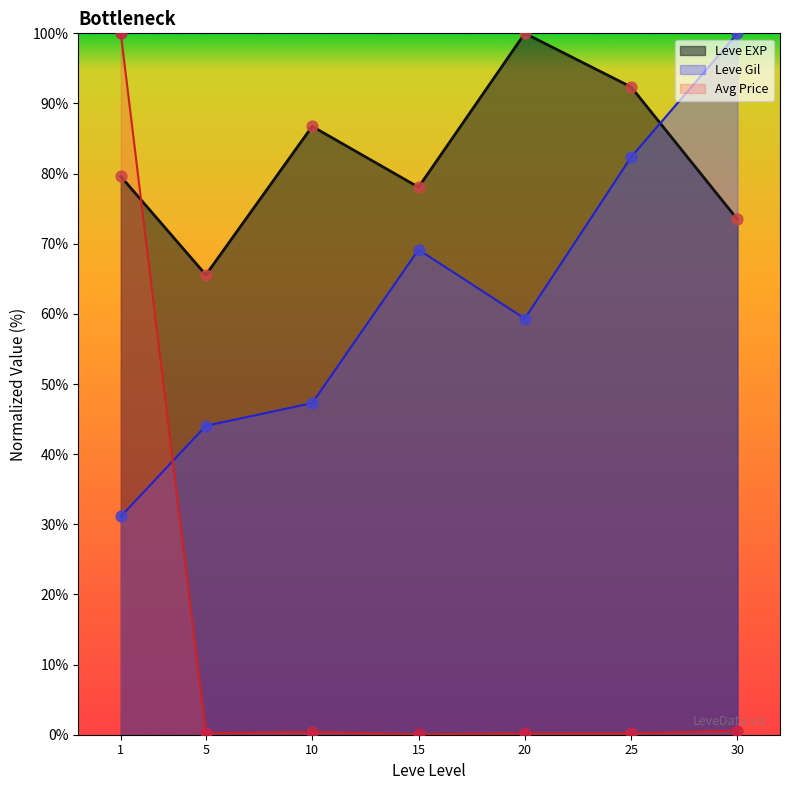

At which category is the sum across all series the highest?

1